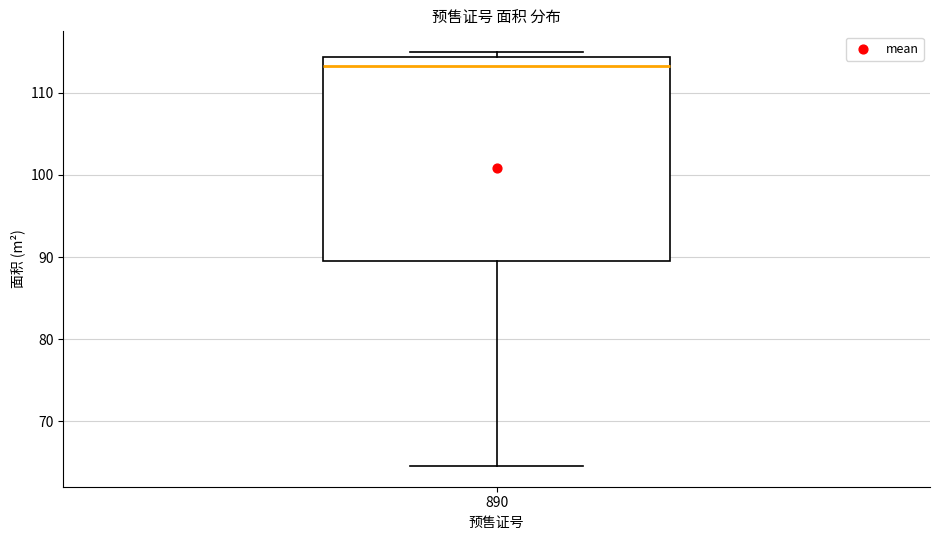

Transcribe this box plot: give where the median line is, the range the box spans, and where the two whiskers end, as read against the y-axis. The values are not printed on the chart, so give them approximately, as read against the axis.

median 113, box 90 to 114, whiskers 65 to 115